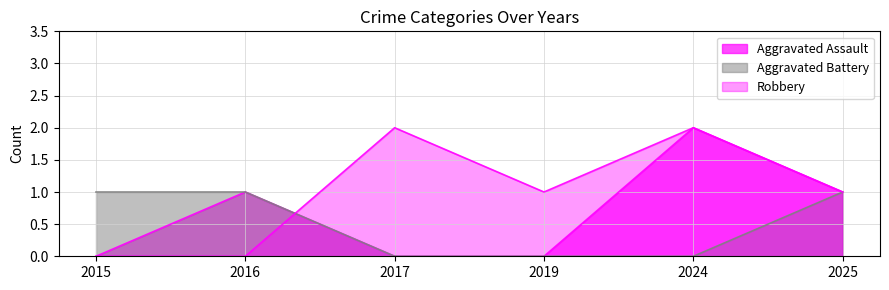

What is the total value across all series at 2015?

1